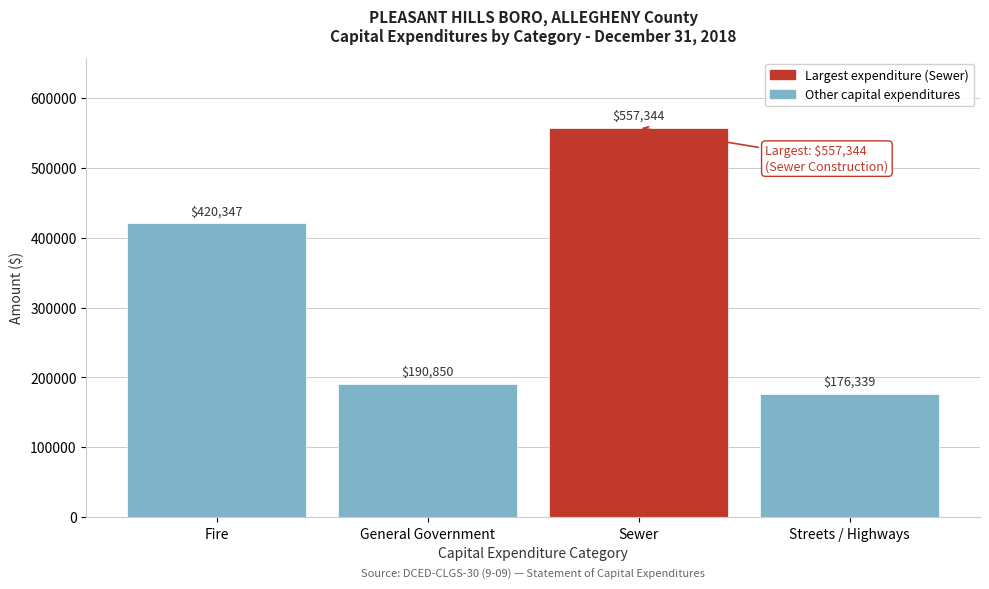

Reading left to right, list all the values displayed in this chart.

420347	190850	557344	176339